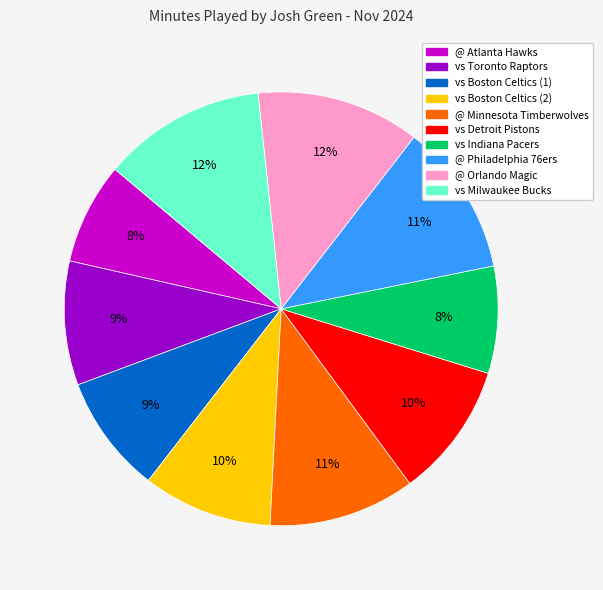

How many slices are in this pie chart?

10